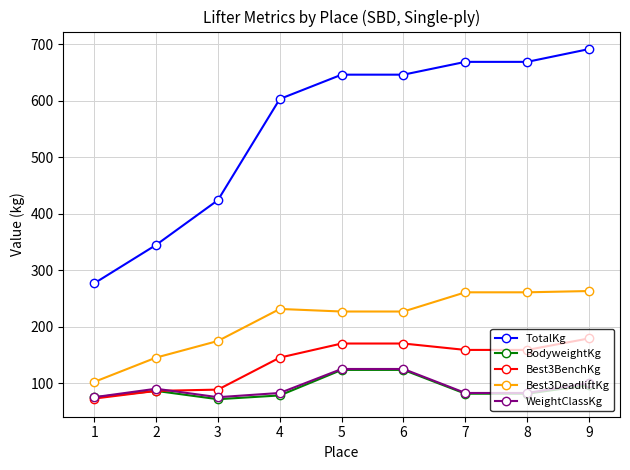

Which series has the largest range (max minus min)?

TotalKg